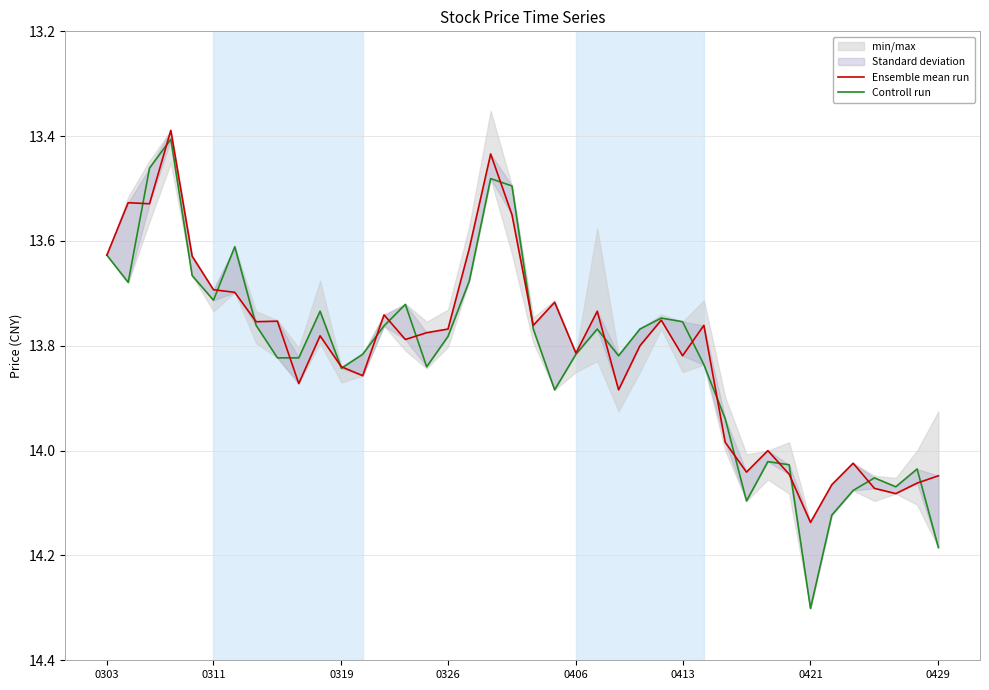

The value of Ensemble mean run at 20 is 21.8. True or false?

False